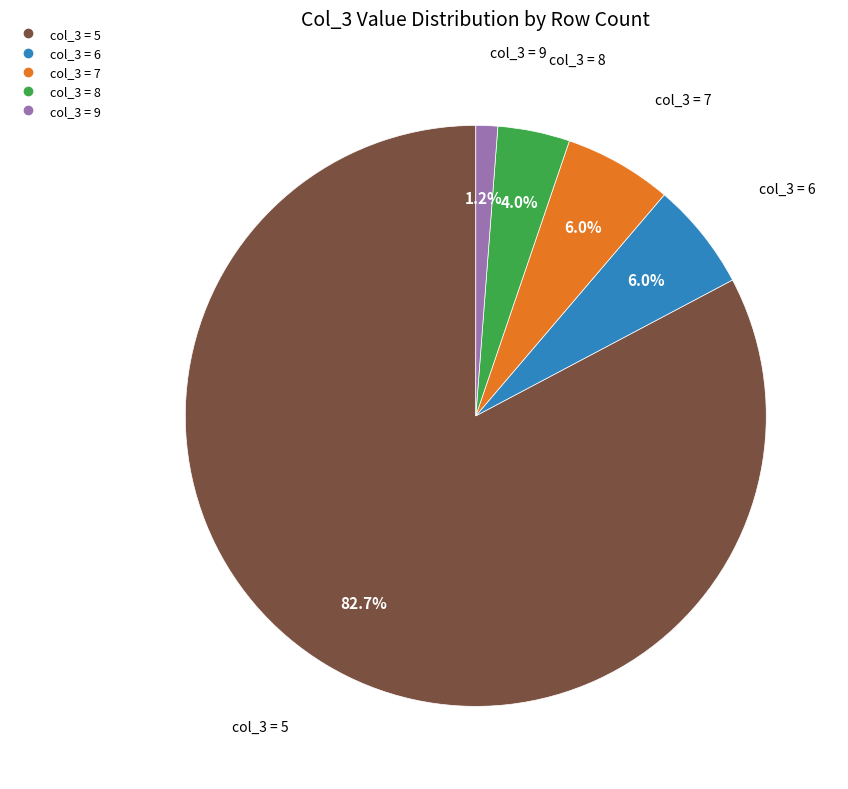

Does any single category account for the majority?

Yes